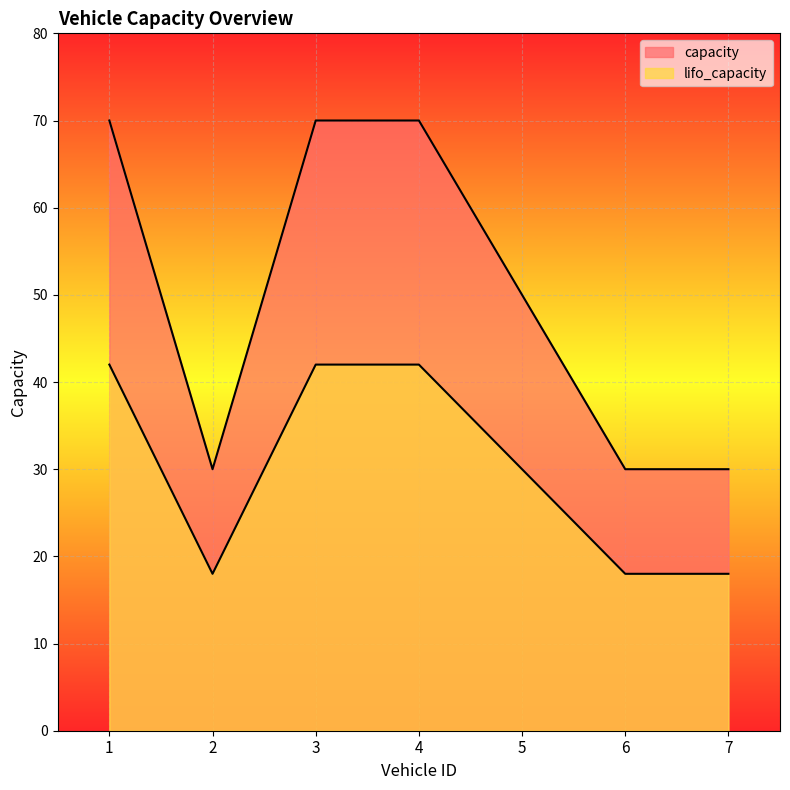

How many lines are shown in the chart?

2